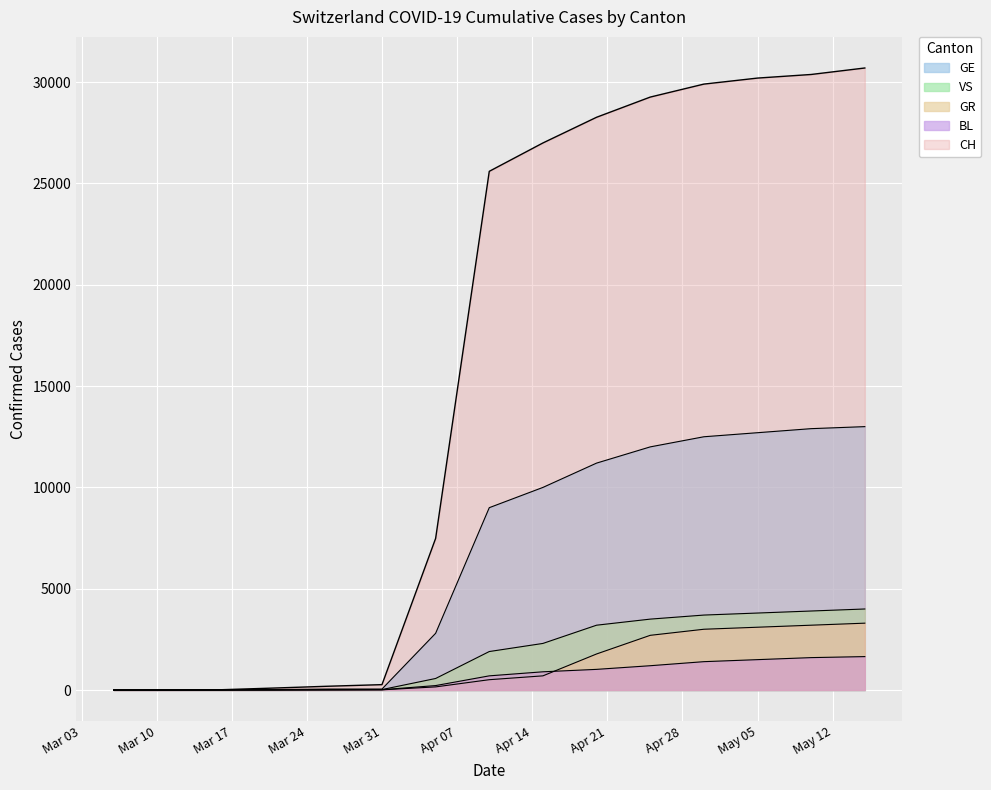

What is the total value across all series at 2020-05-15?

52650